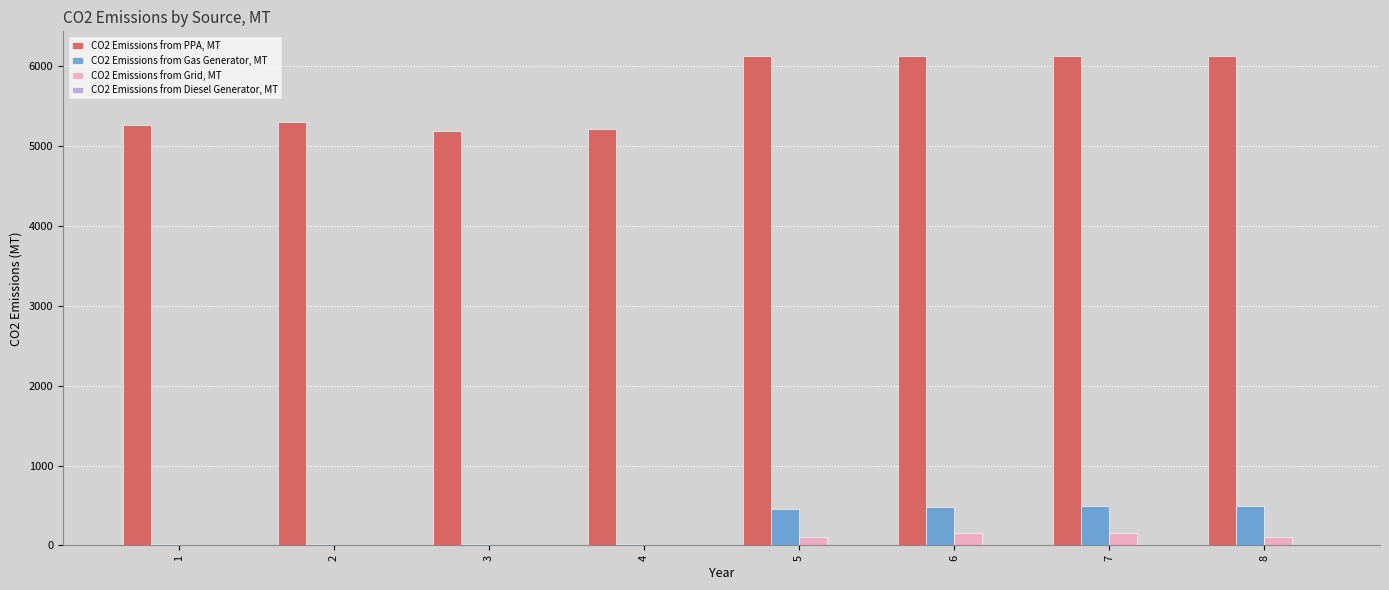

How many values in the CO2 Emissions from Gas Generator, MT series exceed 459?

4